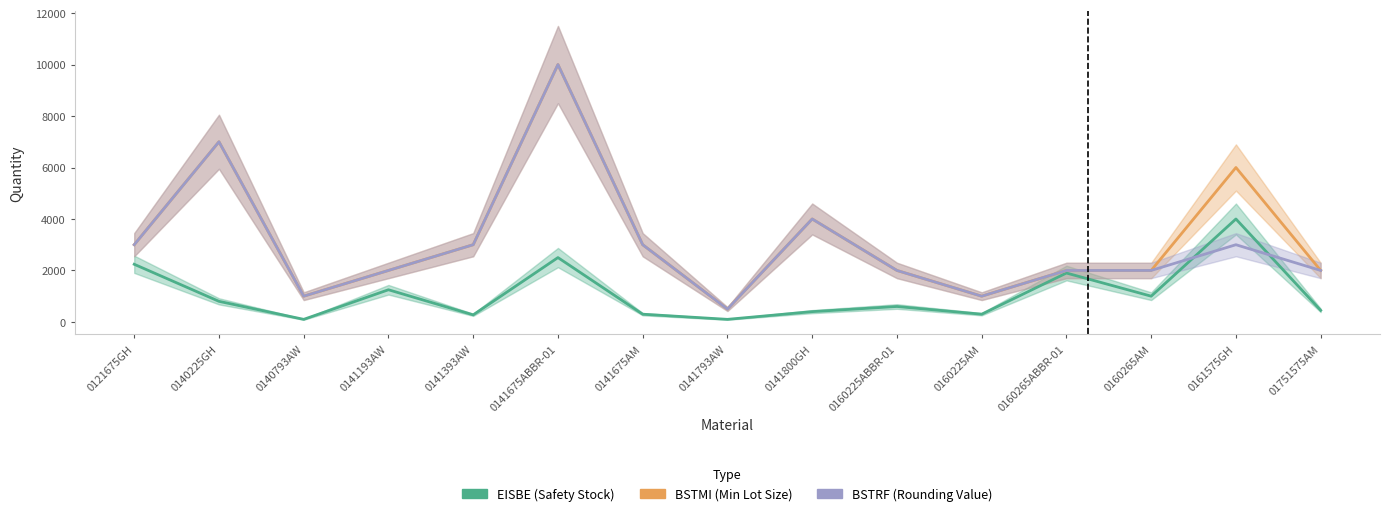

What is the label of the 1st point from the left?

0121675GH